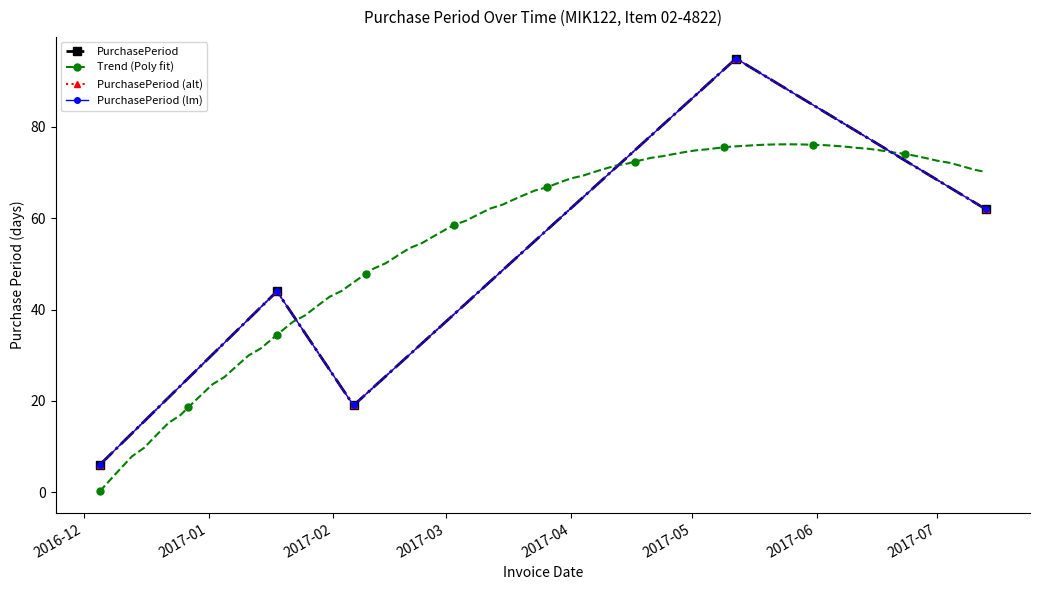

The value at 2017-05-12 is 95. True or false?

True